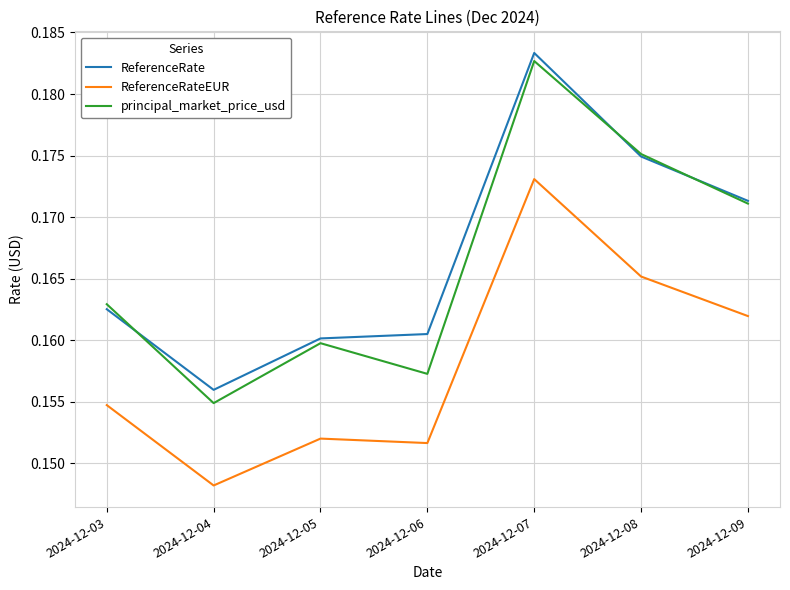

At which label is ReferenceRate closest to 0?

2024-12-04